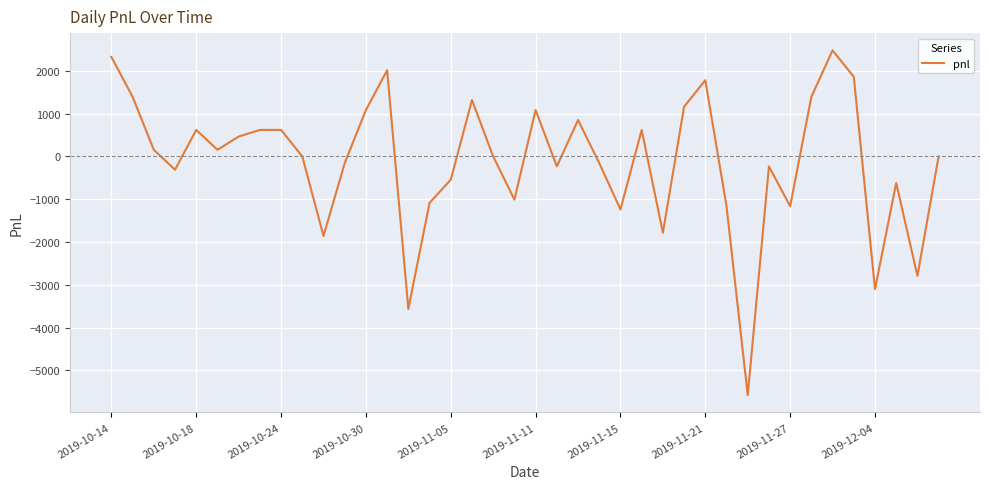

What is the smallest value displayed?

-5580.0